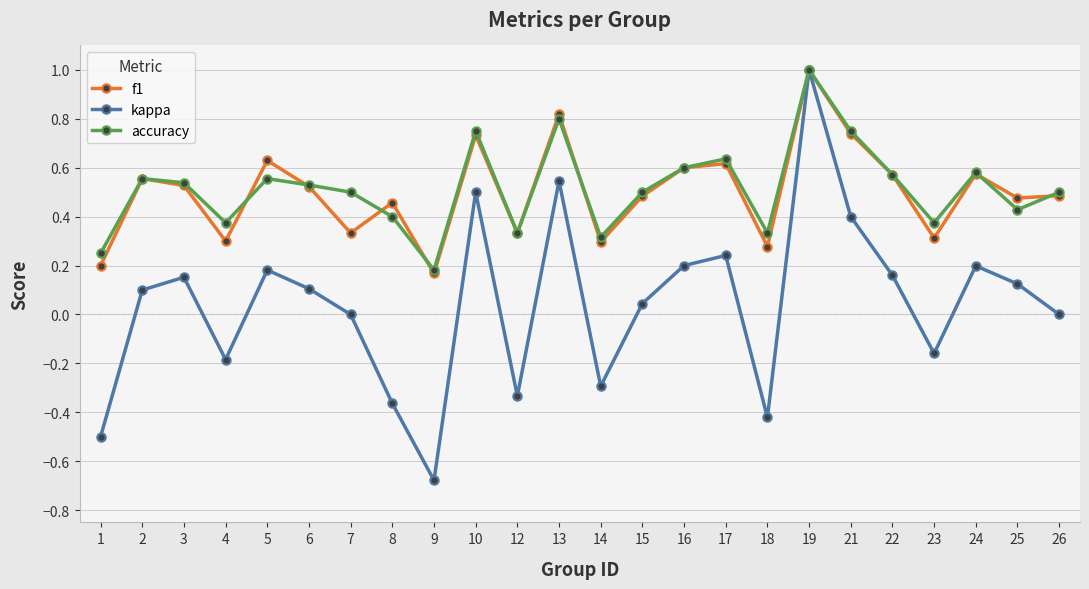

Between 4 and 9, which series saw the biggest shift?

kappa